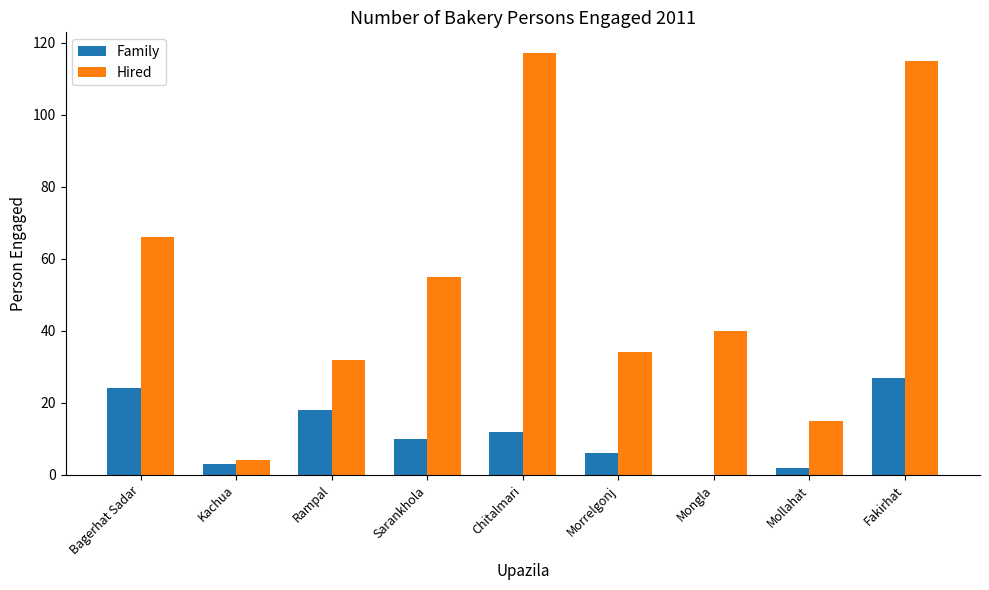

What are all the series names shown in the legend?

Family, Hired